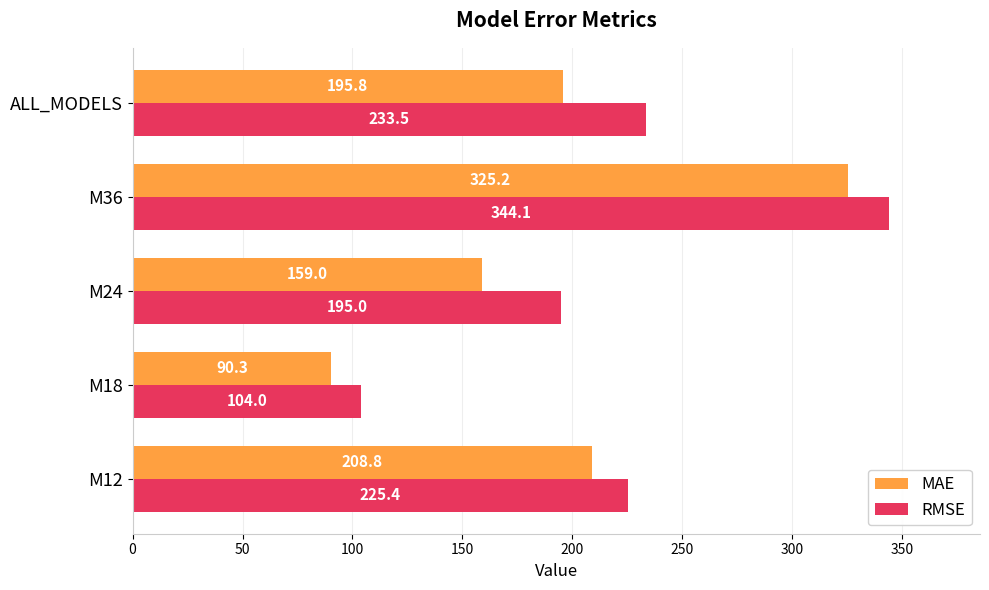

What are all the series names shown in the legend?

MAE, RMSE